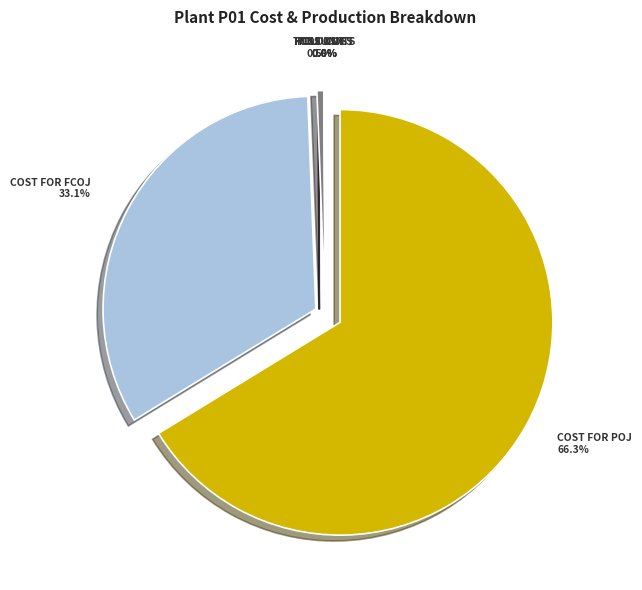

The POJ slice represents 14% of the pie. True or false?

False